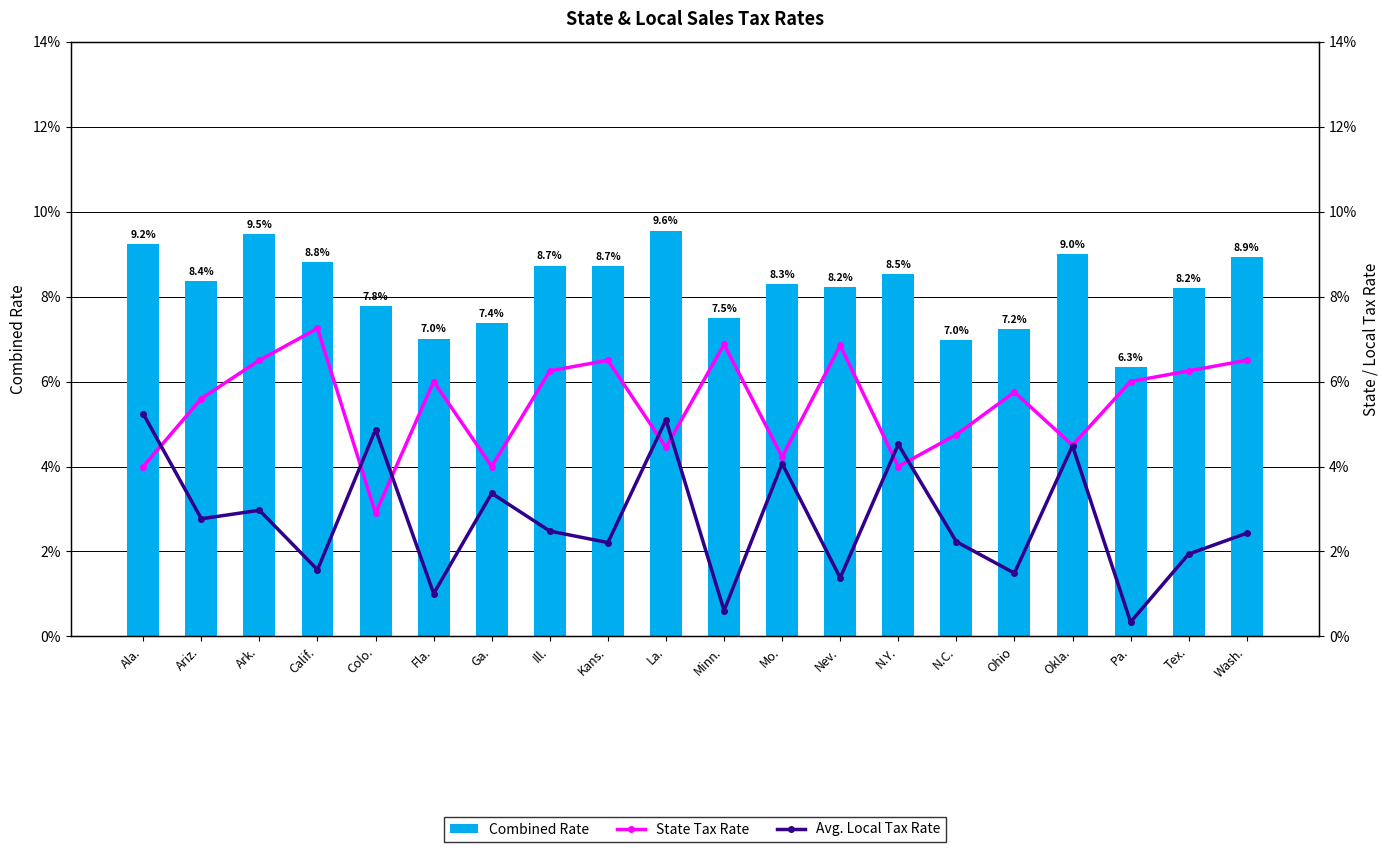

The State Tax Rate series shows 0.1 at N.C.. True or false?

False